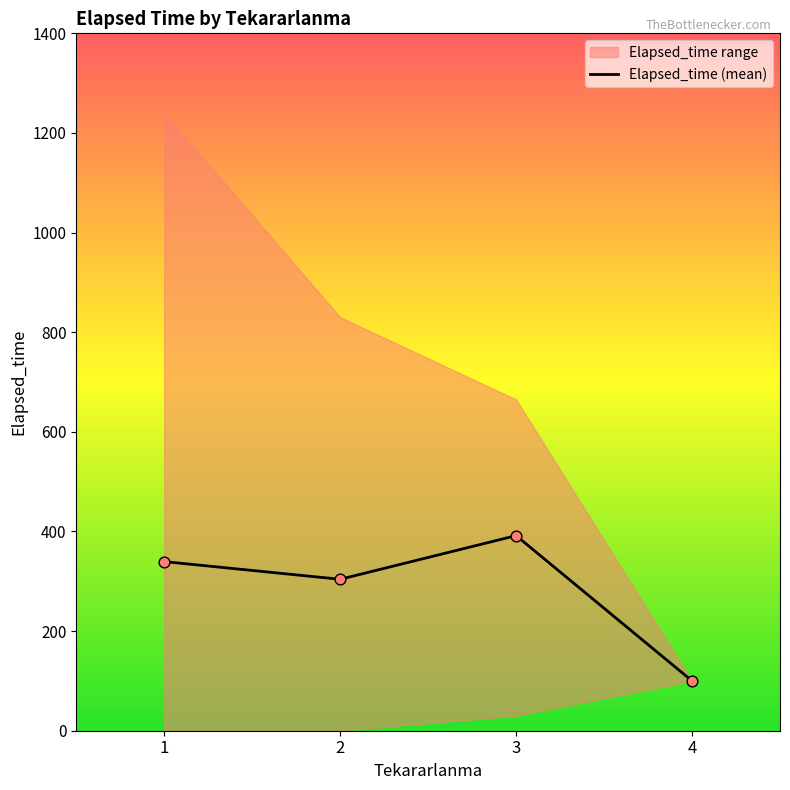

Which has a higher value, 1 or 4?

1